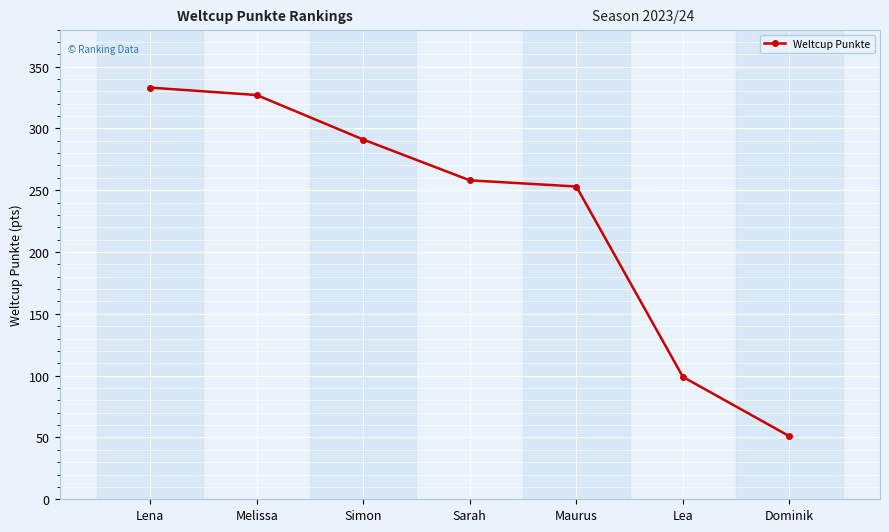

What position from the left is Sarah?

4